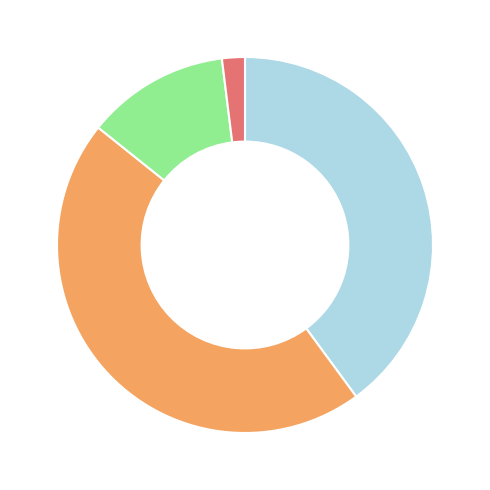

Is there a majority slice in this chart?

No